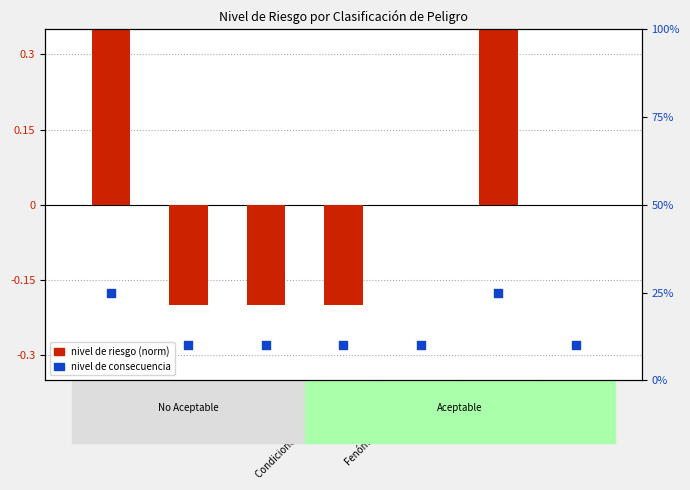

Which series contains the highest Y value?

nivel de consecuencia